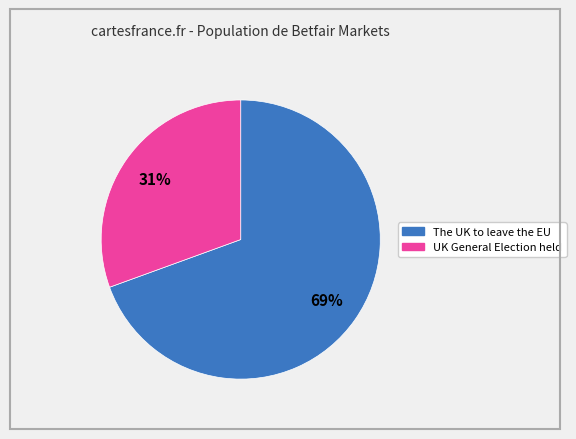

Approximately how many times larger is the value at UK General Election held compared to The UK to leave the EU?

0.4